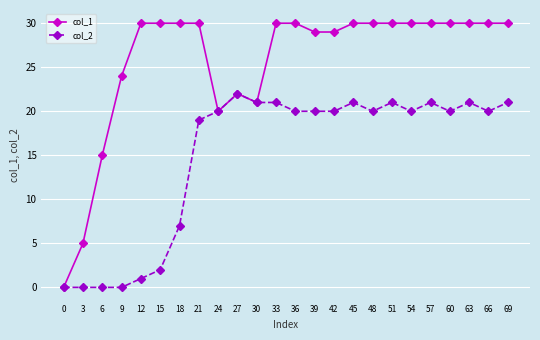

True or false: col_2 has more than 0 points higher than both neighbors.

True